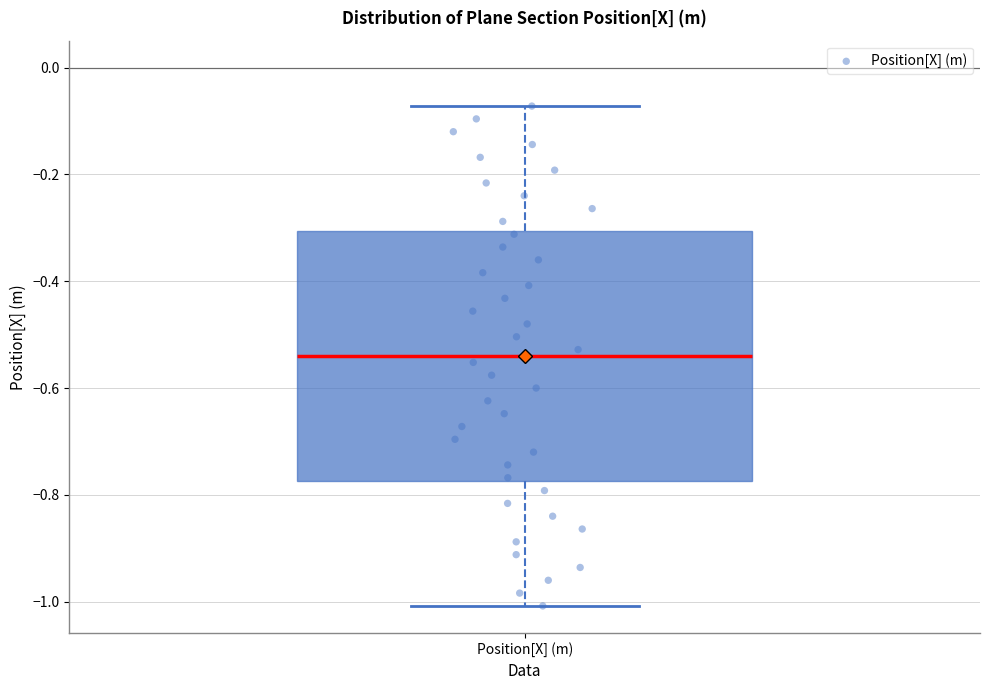

Where does the median line of the box for Position[X] (m) sit on the y-axis? The values are not printed on the chart, so give them approximately, as read against the axis.

-0.54